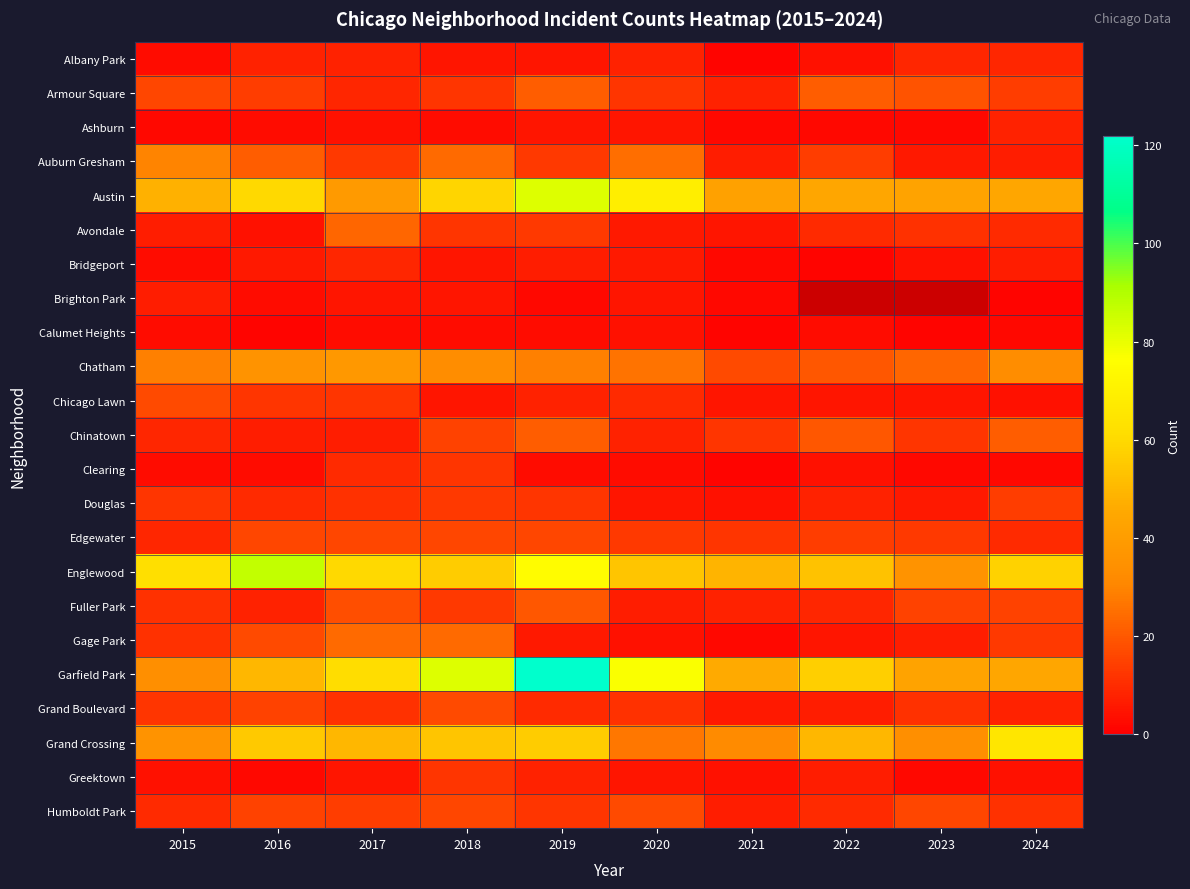

What is the total value across all series at 2017?

450.0